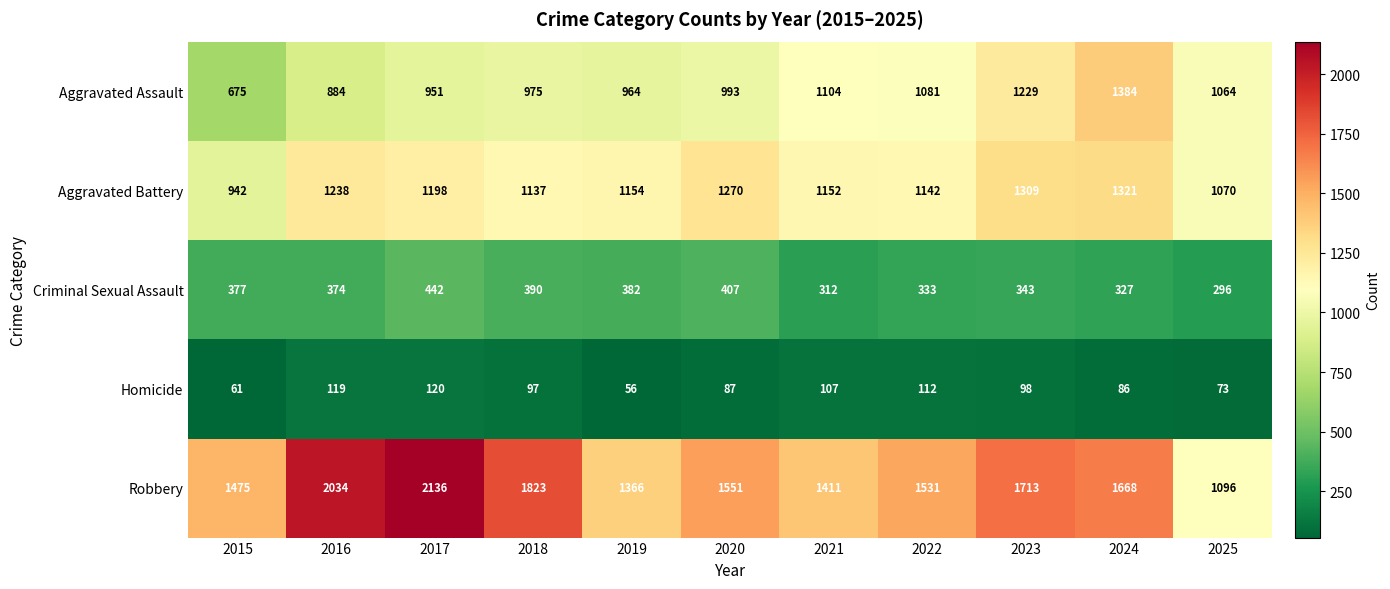

Which label corresponds to the smallest value in the chart?

2019